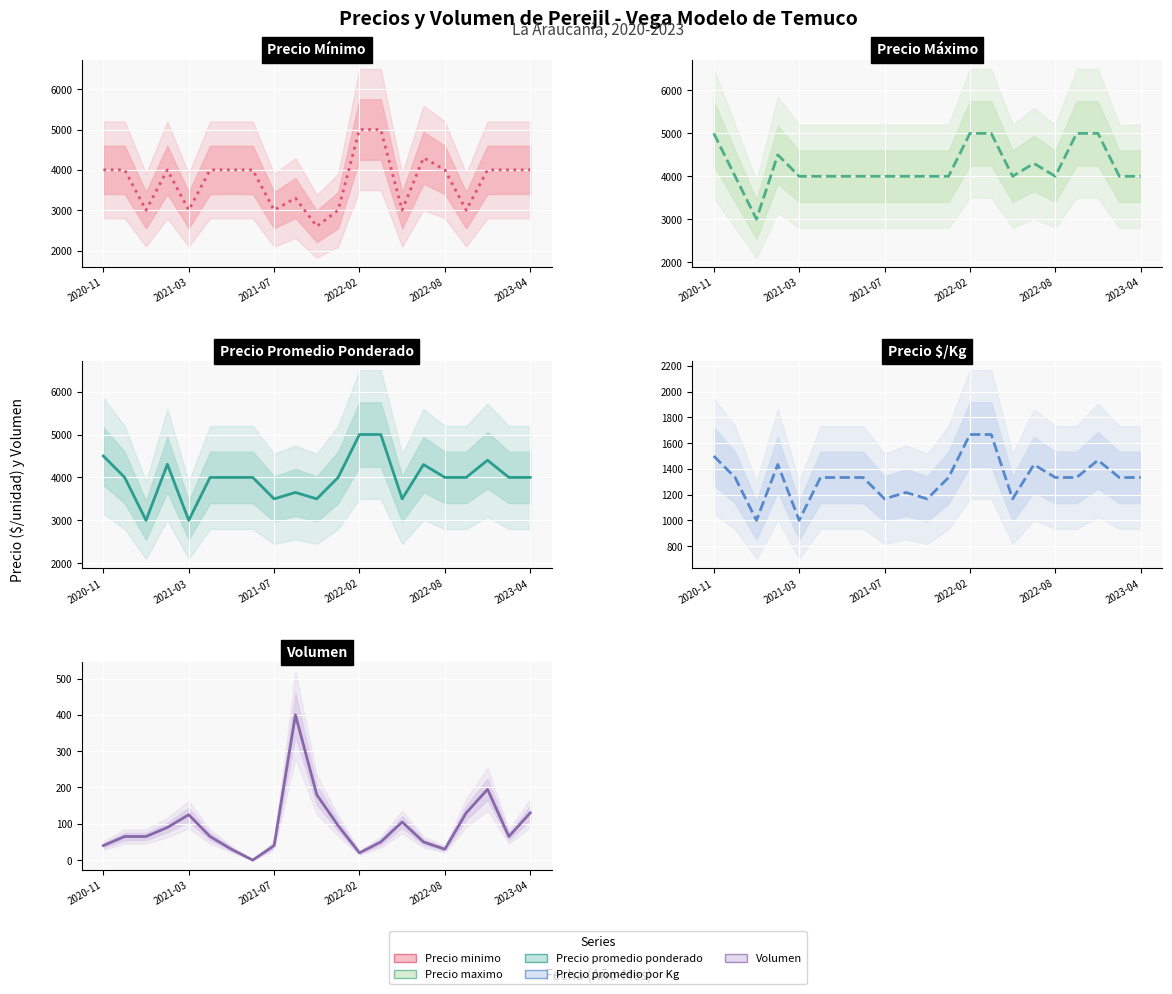

What is the average value of the Precio promedio por Kg series?

1328